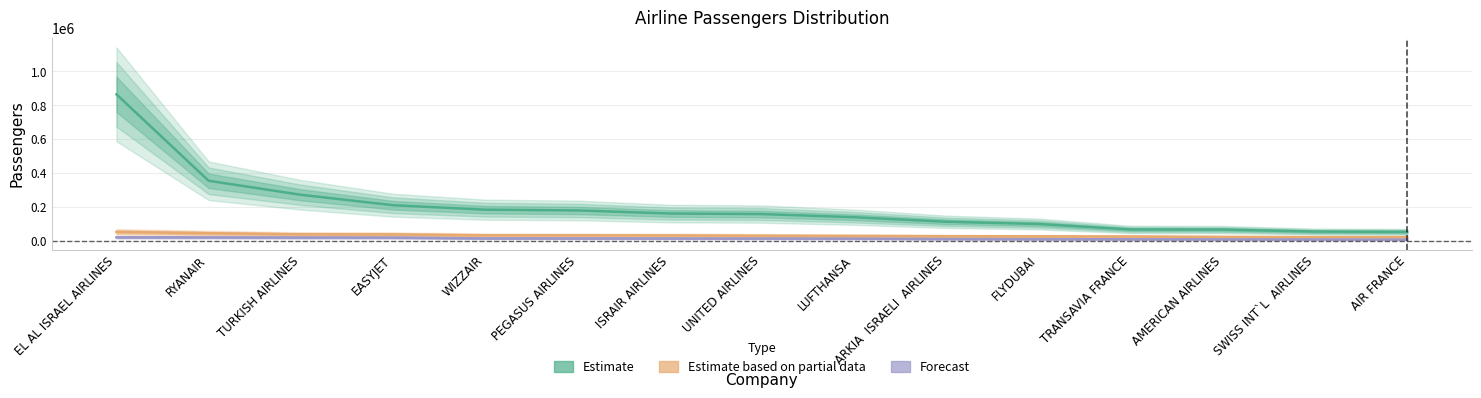

List the series in order of their peak value, highest first.

Estimate, Estimate based on partial data, Forecast